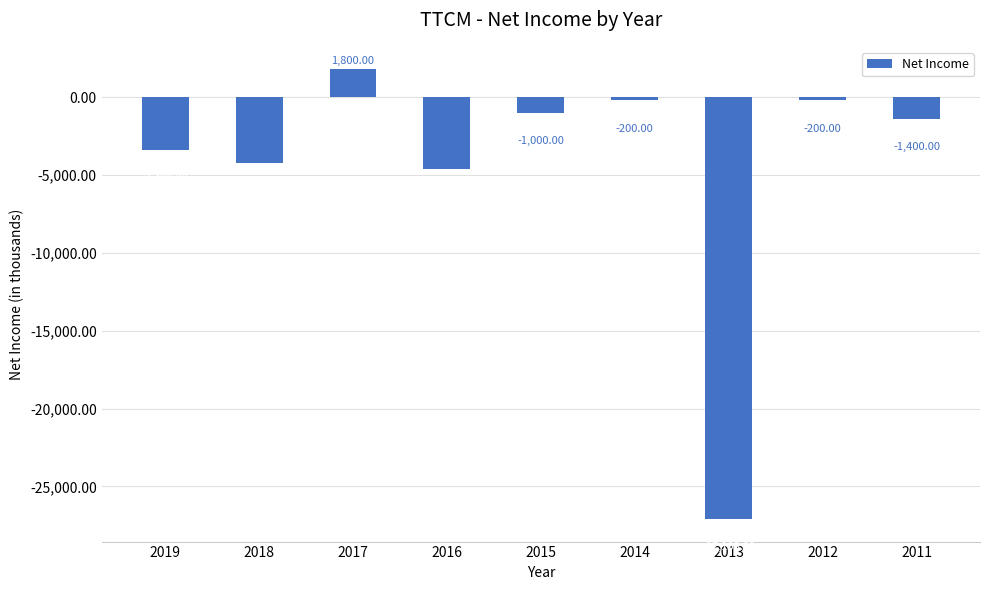

What is the change in value from 2013 to 2012?

+26900